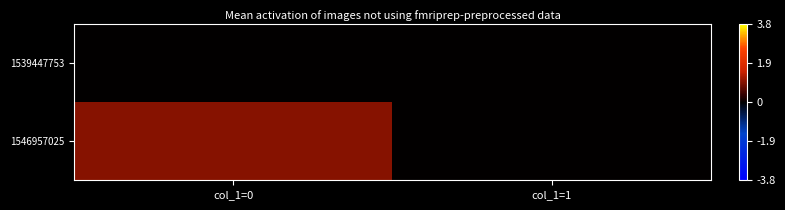

Rank the series by their average value, from lowest to highest.

1539447753, 1546957025